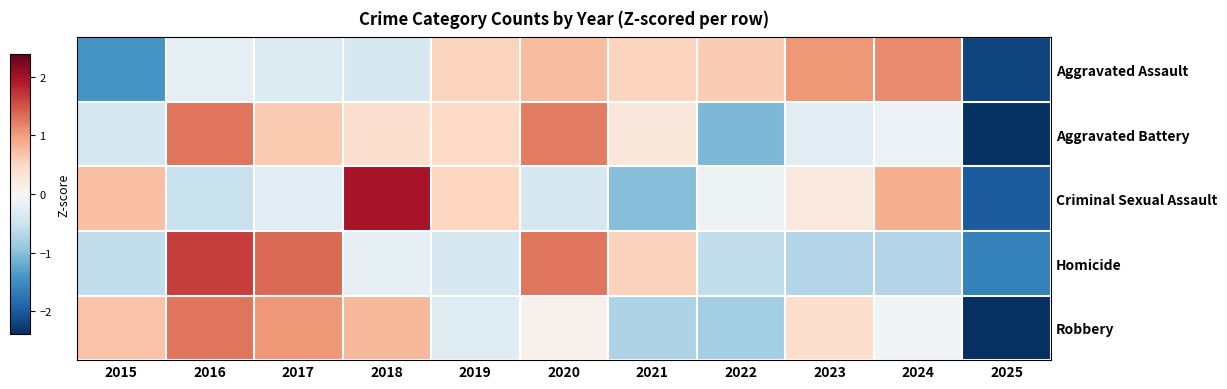

How many data points does each series have?

11